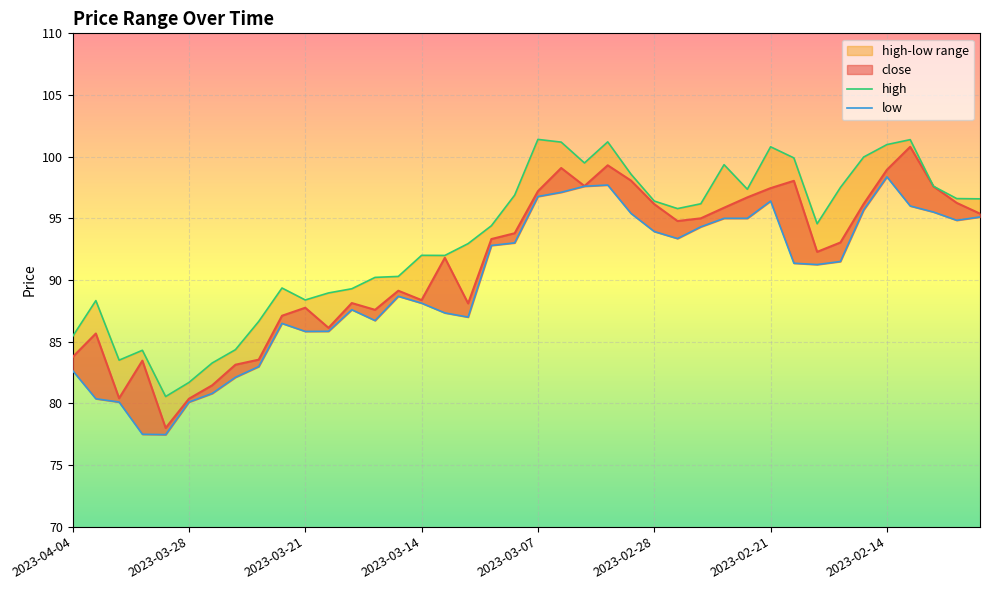

At 2023-04-04, list the series in order from smallest to largest.

low, close, high